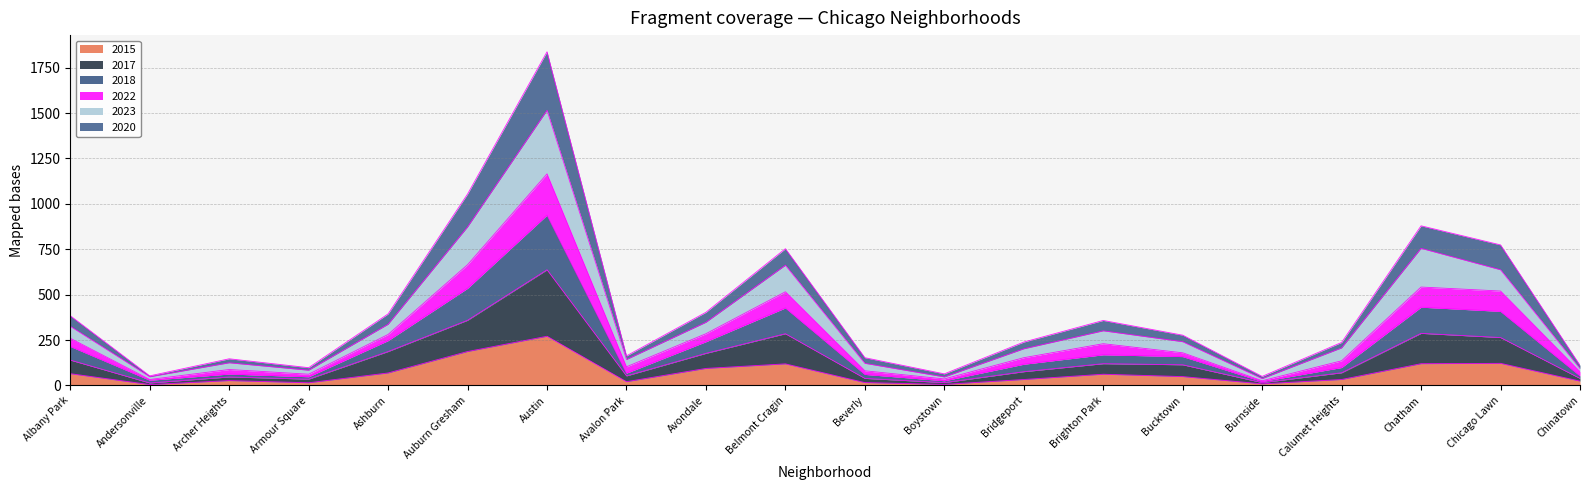

Is the value of 2018 at Armour Square greater than the value of 2023 at Avalon Park?

No